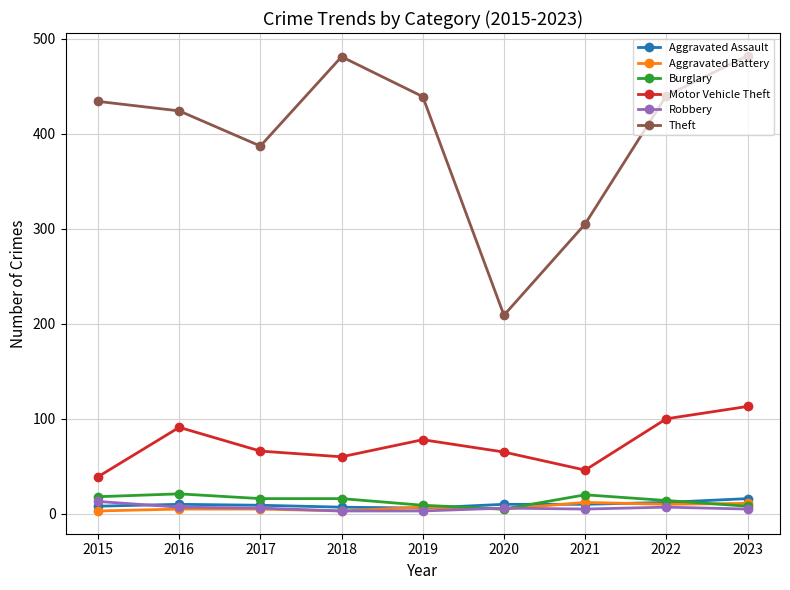

Is this an area chart (filled region under the line)?

No